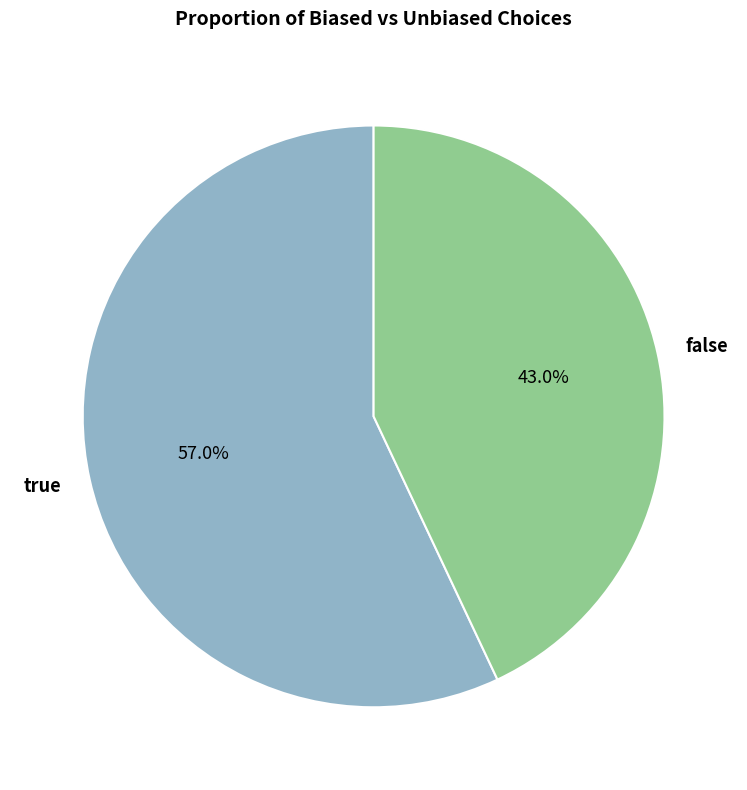

What percentage is the false slice, to the nearest percent?

43%